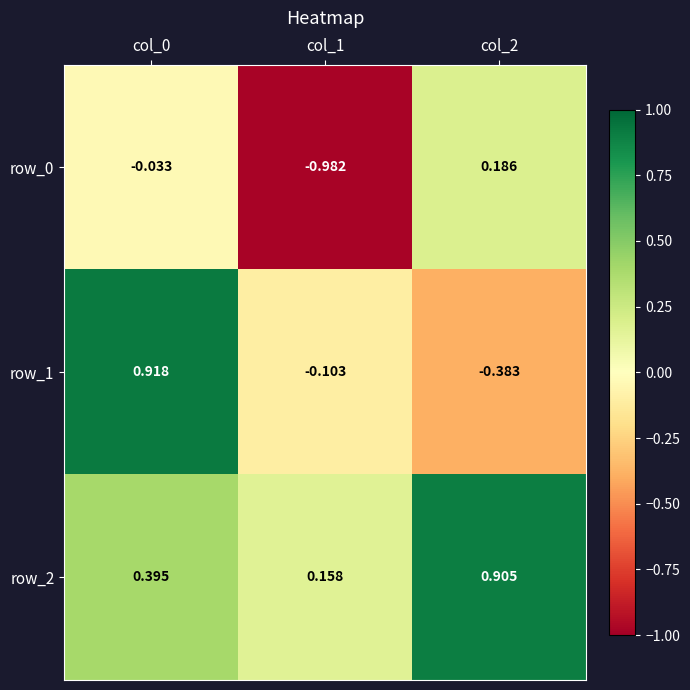

What is the average value of the row_2 series?

0.5